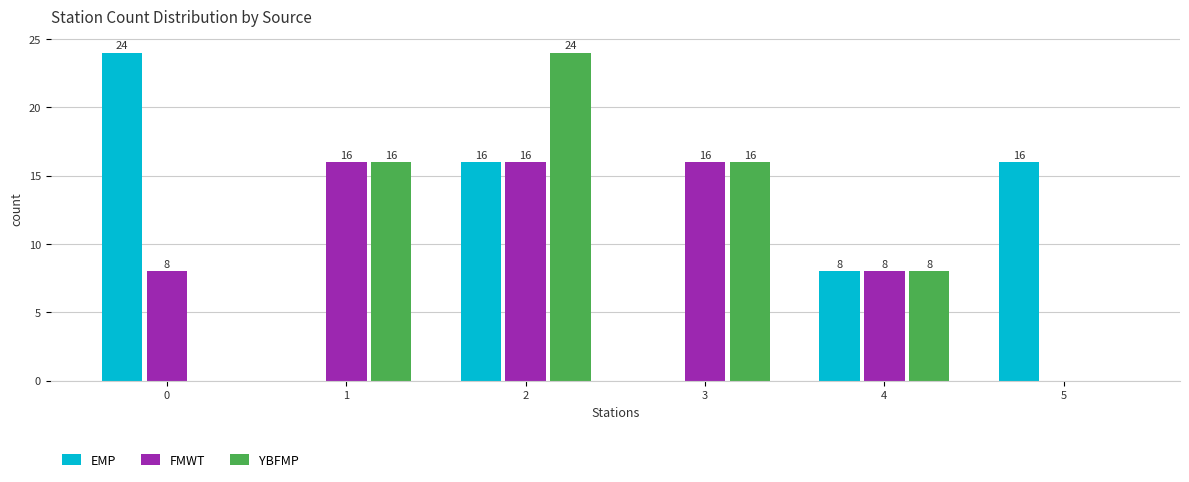

Reading left to right, what are all the values shown in this chart?

EMP: 0=24	1=0	2=16	3=0	4=8	5=16
FMWT: 0=8	1=16	2=16	3=16	4=8	5=0
YBFMP: 0=0	1=16	2=24	3=16	4=8	5=0